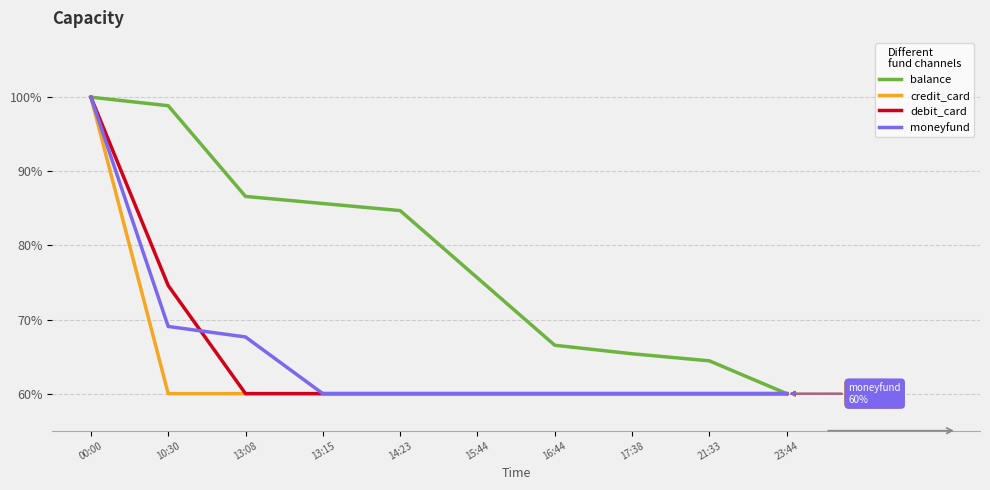

What are all the series names shown in the legend?

balance, credit_card, debit_card, moneyfund